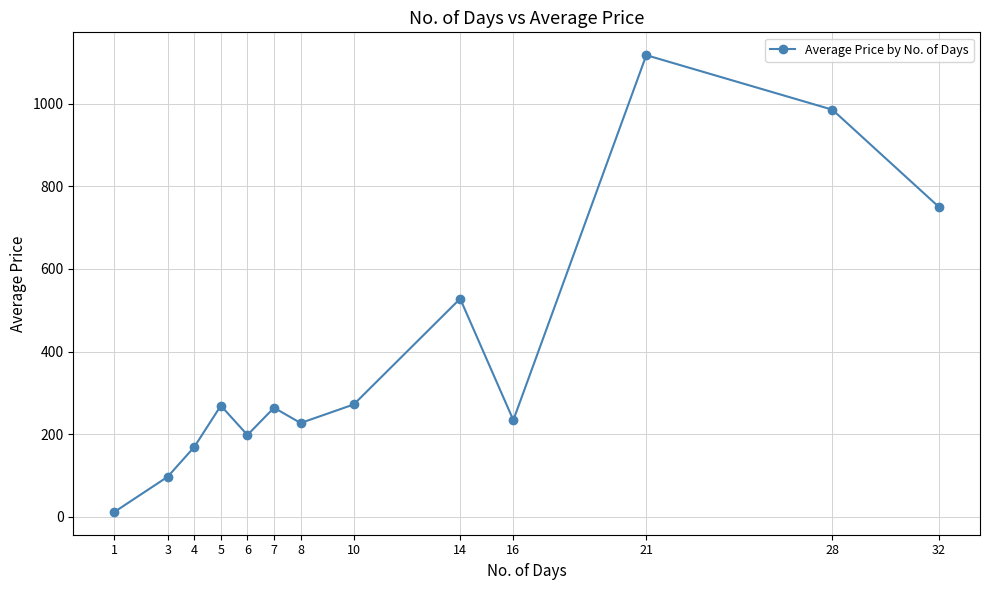

What is the ratio of the value at 16 to the value at 14?

0.4